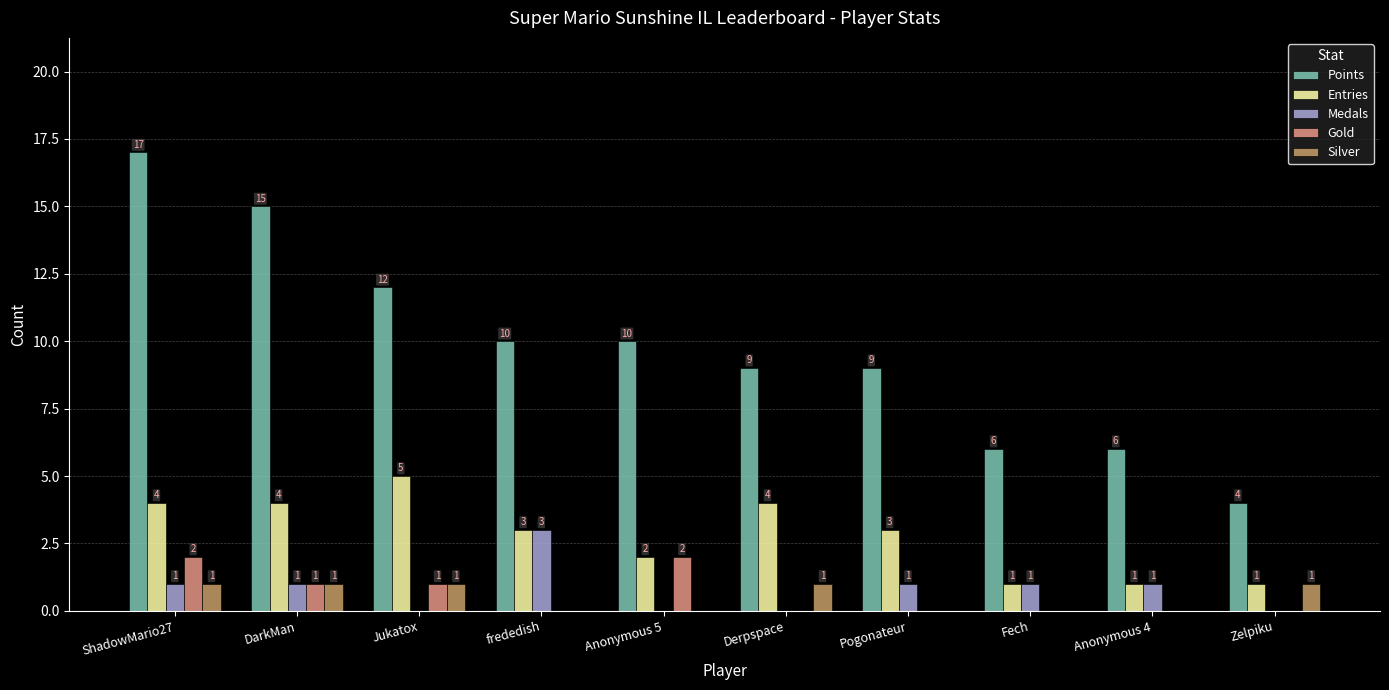

The Points series shows 10 at Anonymous 5. True or false?

True